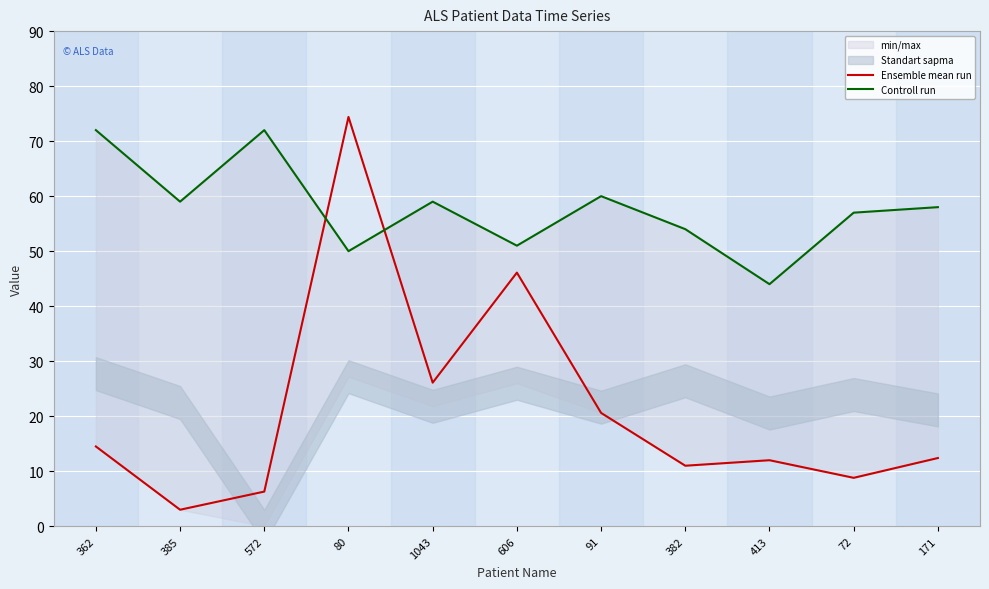

In Controll run, how many points are lower than both neighbors (excluding endpoints)?

4